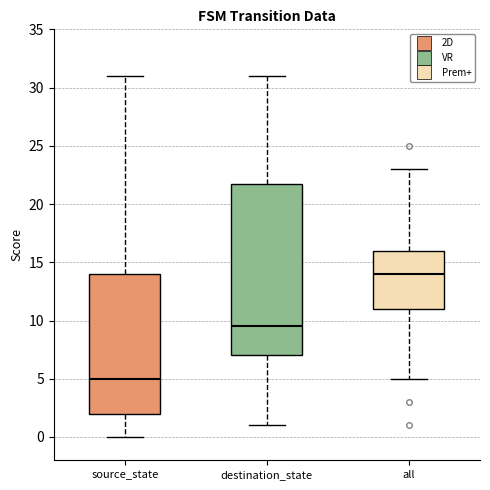

Reading left to right, transcribe this box plot: for each box, give where its median line is, the range the box spans, and where its two whiskers end, as read against the y-axis. The values are not printed on the chart, so give them approximately, as read against the axis.

source_state: median 5.0, box 2.0 to 14.0, whiskers 0.0 to 31.0
destination_state: median 9.5, box 7.0 to 22.0, whiskers 1.0 to 31.0
all: median 14.0, box 11.0 to 16.0, whiskers 5.0 to 23.0